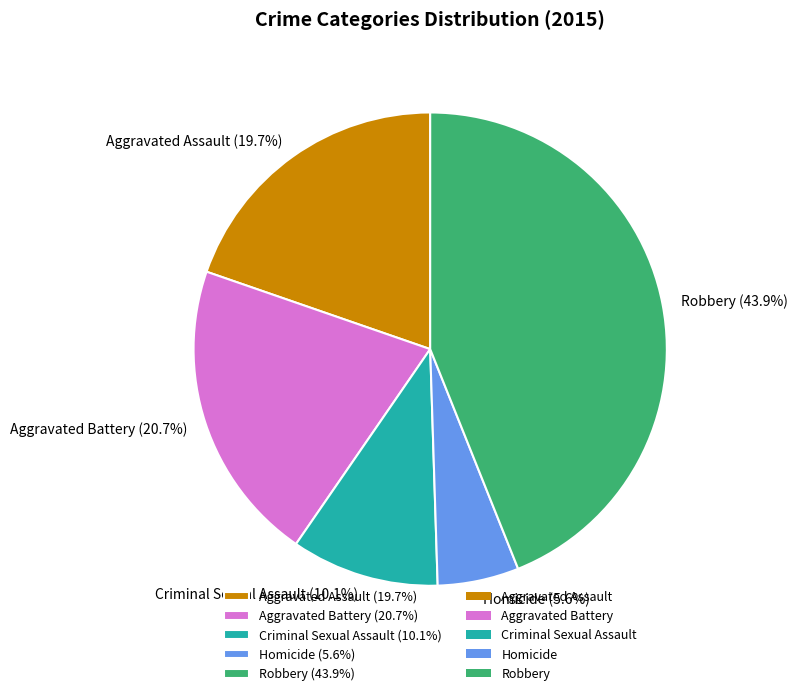

Is it true that Aggravated Battery is 28% of the pie?

False